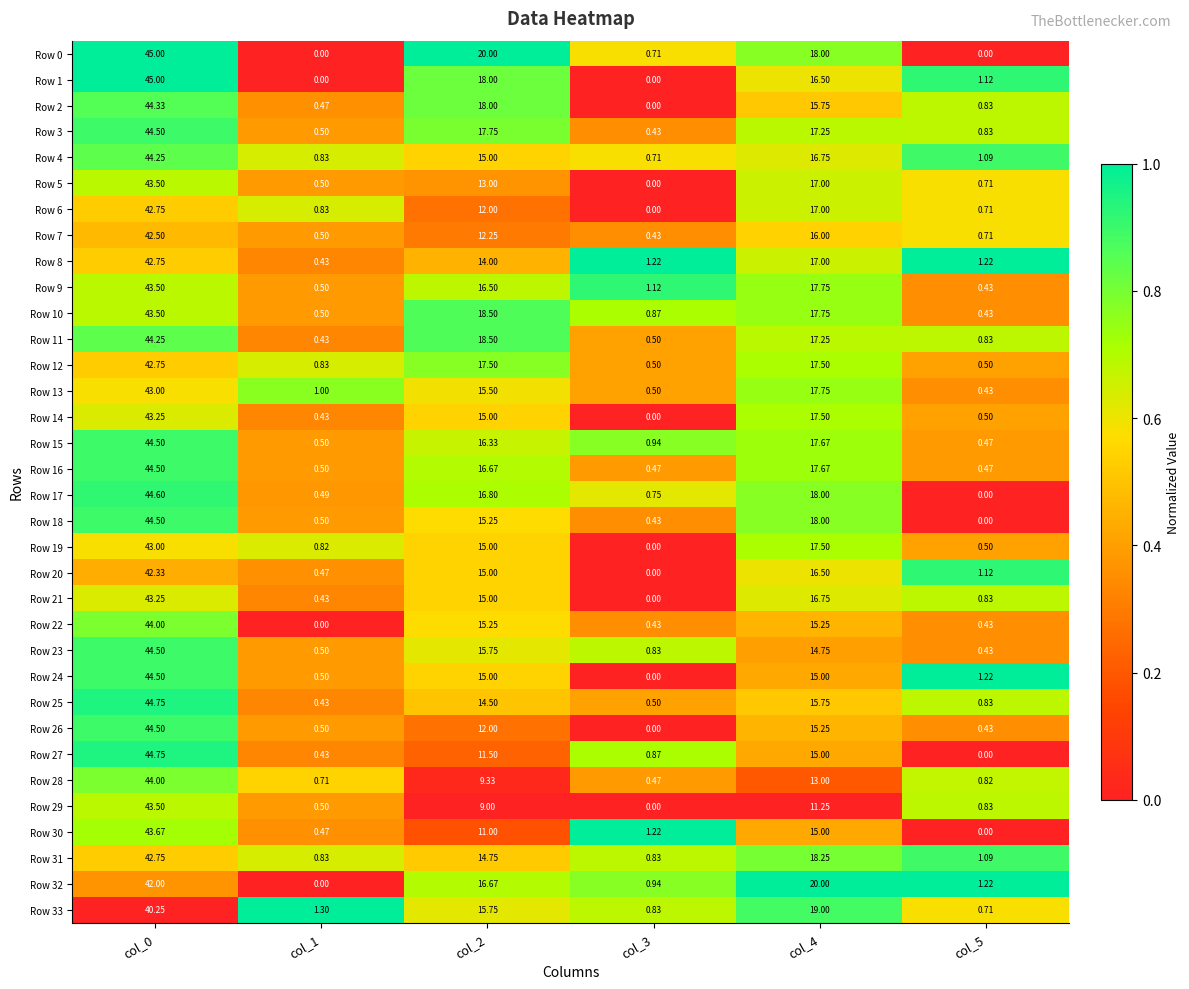

Is the value of Row 10 at col_4 greater than the value of Row 17 at col_2?

Yes